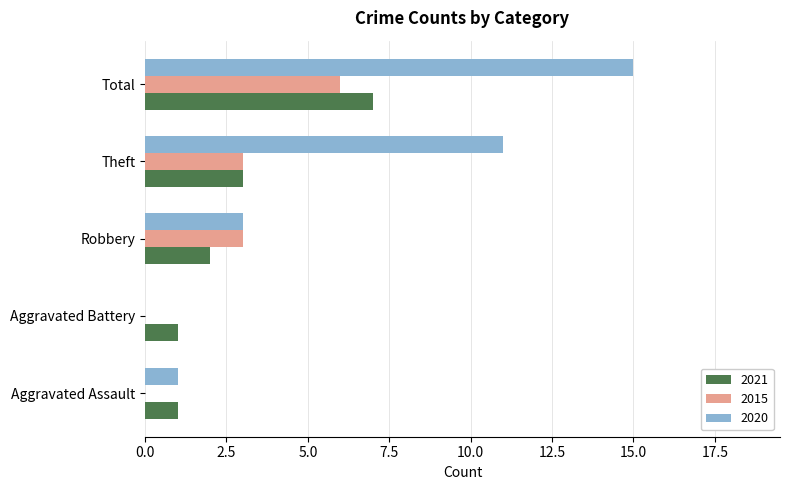

Where is 2021 nearest to the value 4?

Theft